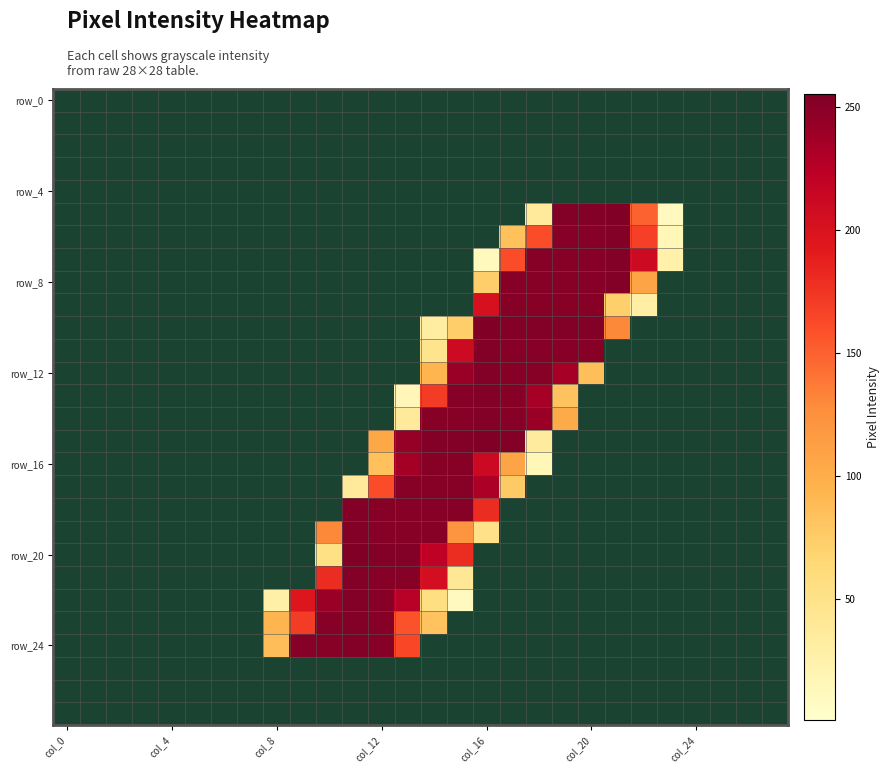

The row_16 series shows 165 at col_7. True or false?

False